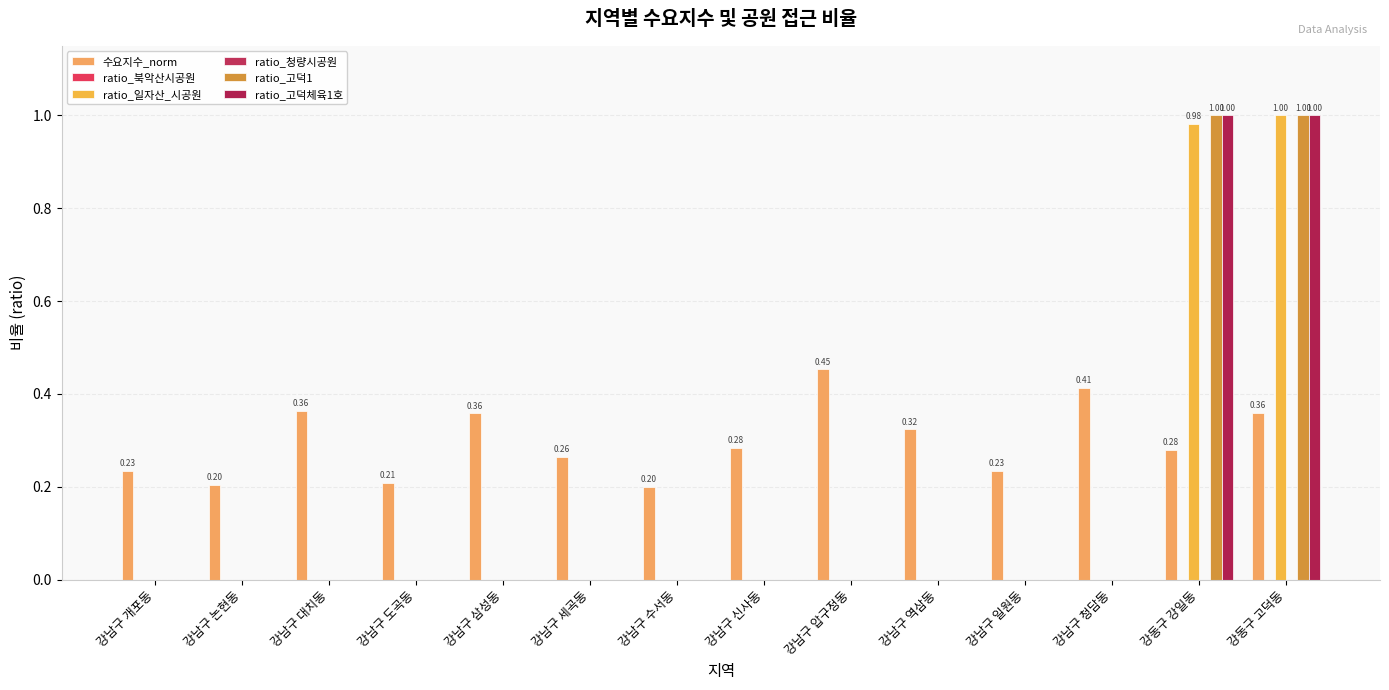

How many categories are shown in the chart?

14